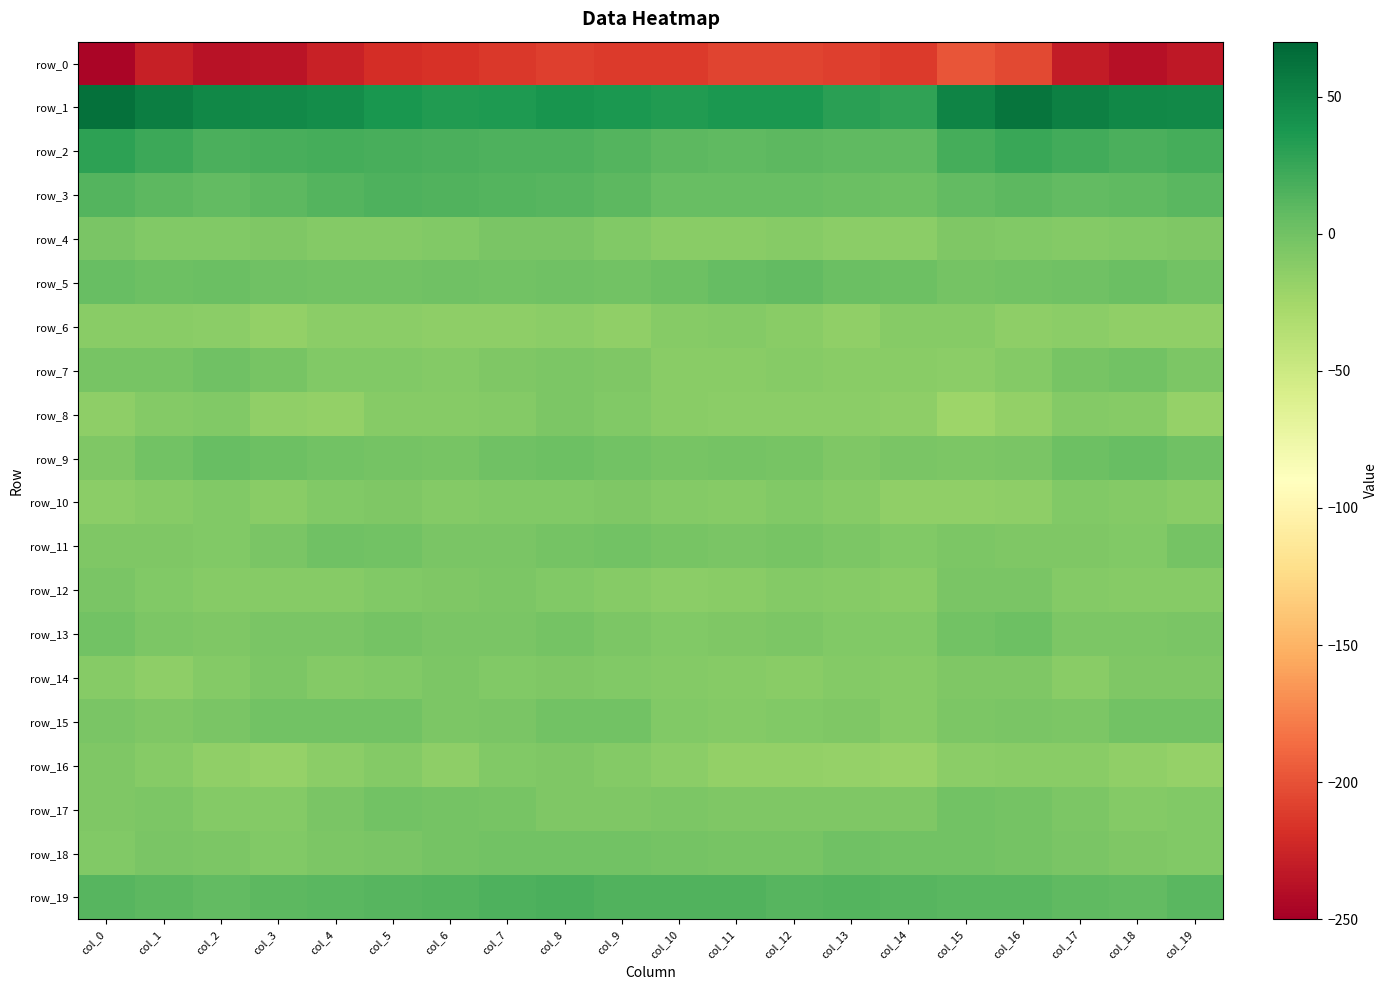

Rank the series at col_7 from lowest to highest value.

row_0, row_6, row_8, row_14, row_10, row_16, row_7, row_12, row_13, row_4, row_11, row_15, row_17, row_18, row_5, row_9, row_3, row_19, row_2, row_1